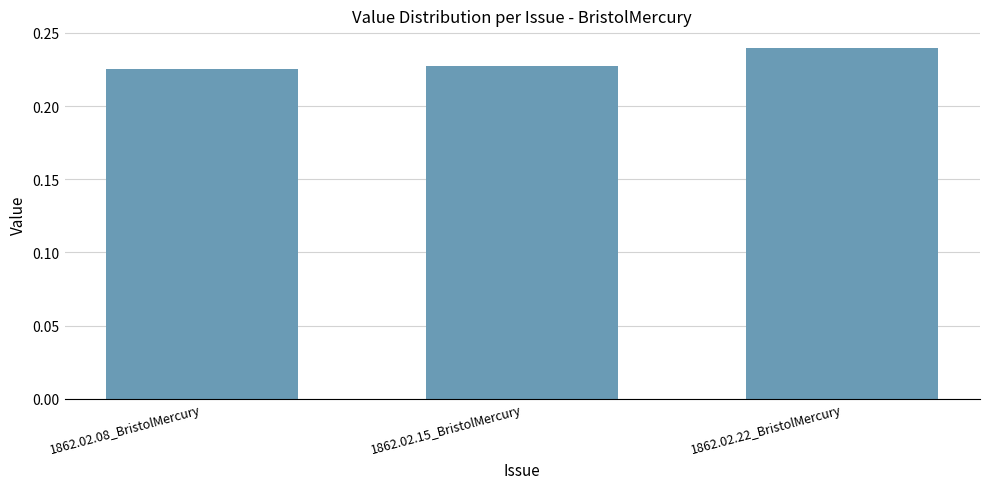

What is the sum of the values at 1862.02.22_BristolMercury and 1862.02.15_BristolMercury?

0.5